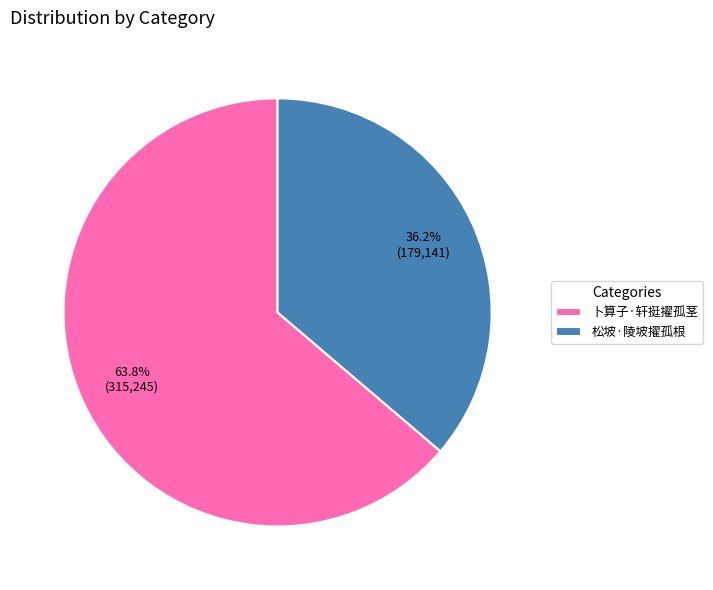

Does any single category account for the majority?

Yes